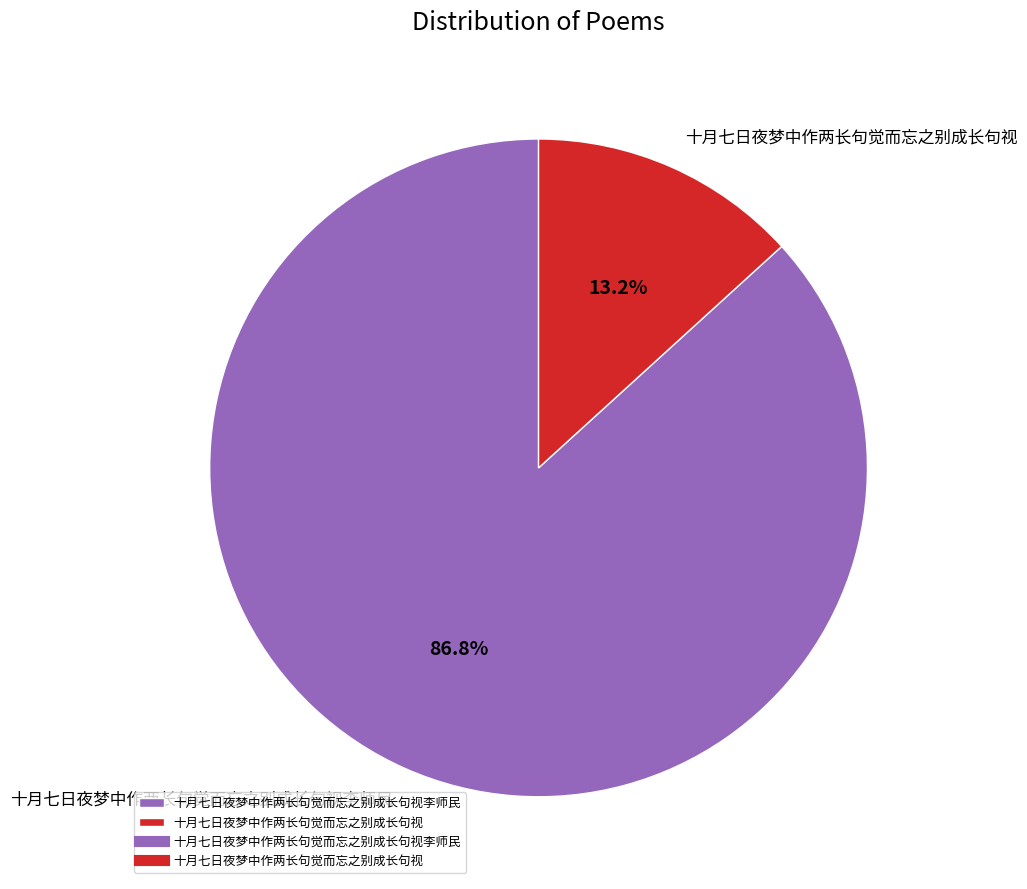

The 十月七日夜梦中作两长句觉而忘之别成长句视李师民 slice represents 87% of the pie. True or false?

True